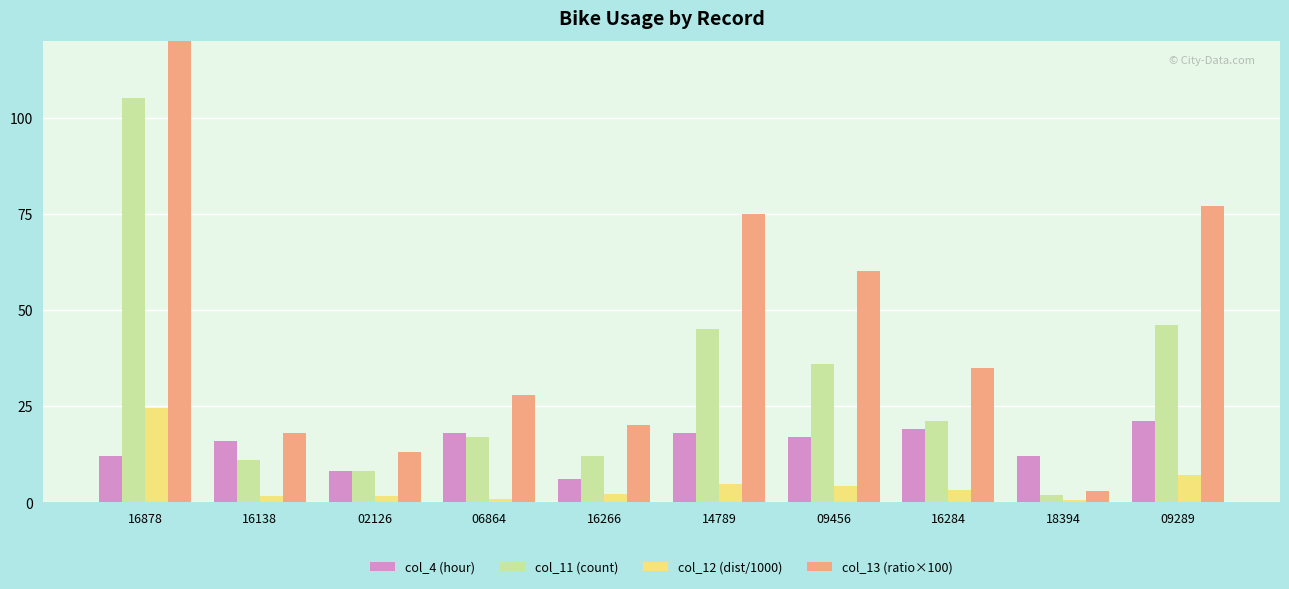

At which category is the sum across all series the highest?

16878